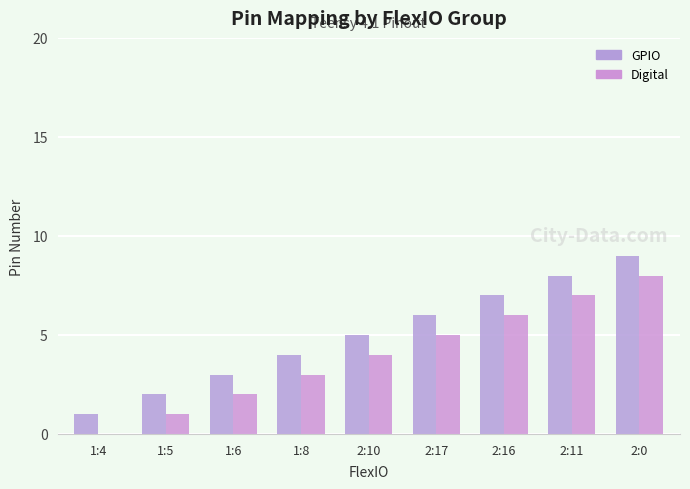

List the series in order of their overall mean, highest first.

GPIO, Digital